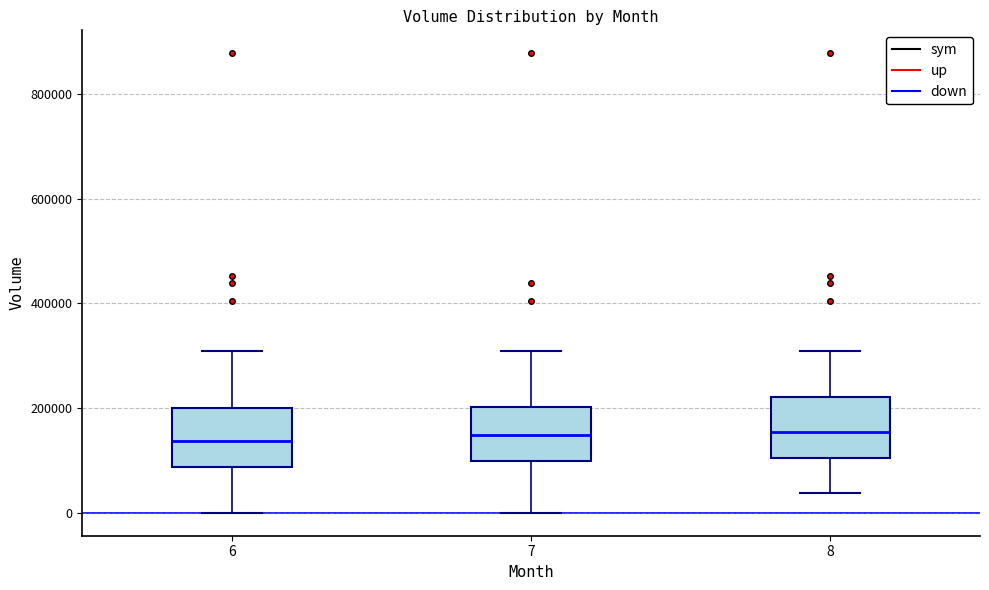

Where is the lower edge of the box at x = 7 on the y-axis? The values are not printed on the chart, so give them approximately, as read against the axis.

100000